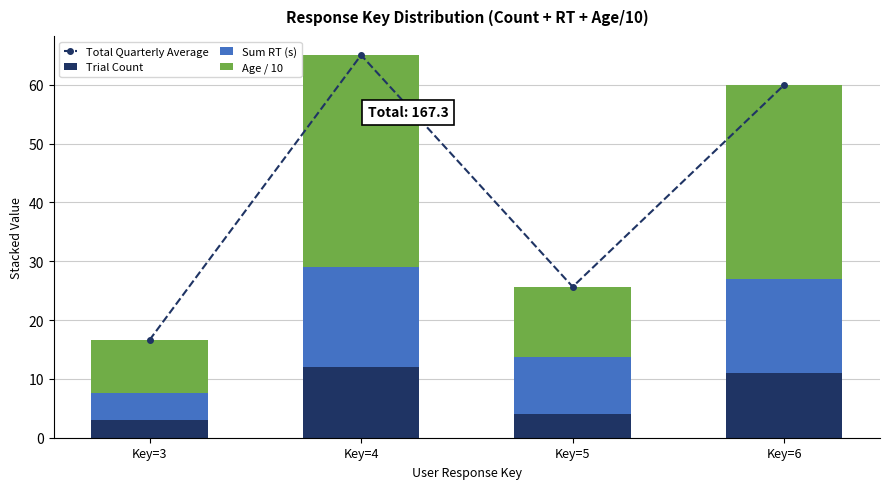

Reading left to right, list all the values displayed in this chart.

Total Quarterly Average: Key=3=16.6	Key=4=65.1	Key=5=25.7	Key=6=60.0
Trial Count: Key=3=3.0	Key=4=12.0	Key=5=4.0	Key=6=11.0
Sum RT (s): Key=3=4.6	Key=4=17.1	Key=5=9.7	Key=6=16.0
Age / 10: Key=3=9.0	Key=4=36.0	Key=5=12.0	Key=6=33.0